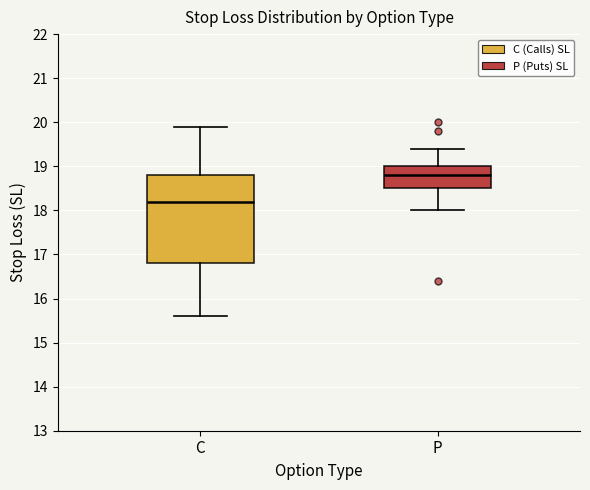

Where is the upper edge of the box for P on the y-axis? The values are not printed on the chart, so give them approximately, as read against the axis.

19.0